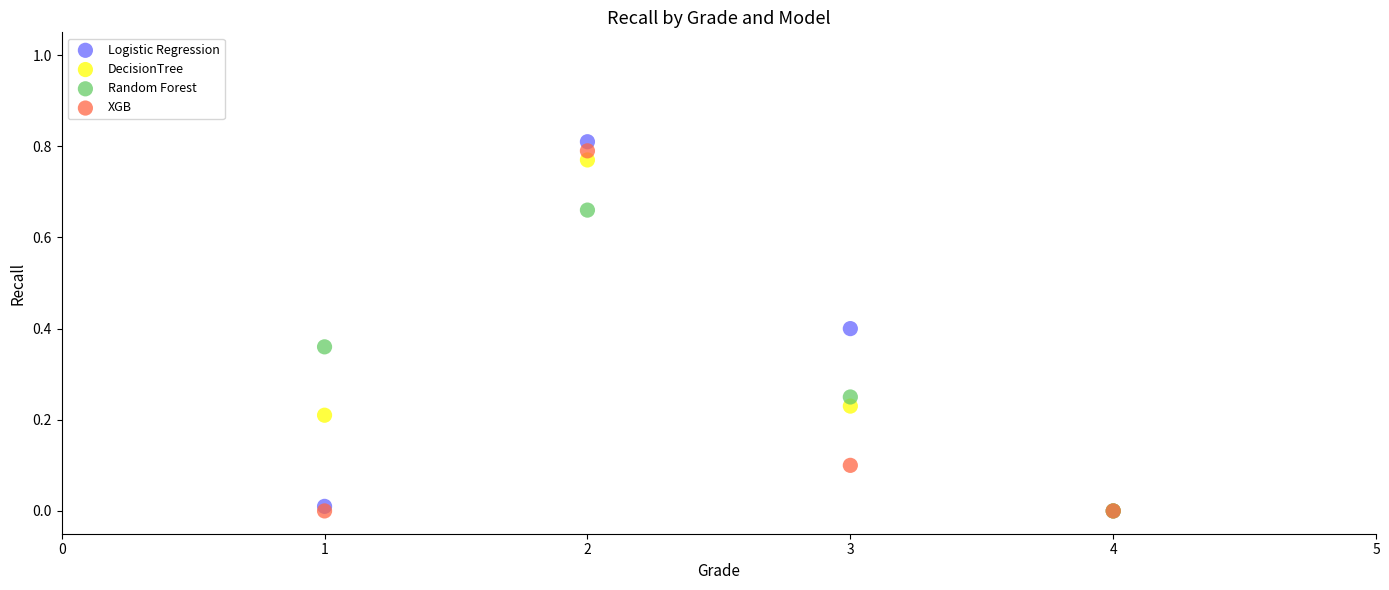

What are all the series names shown in the legend?

Logistic Regression, DecisionTree, Random Forest, XGB